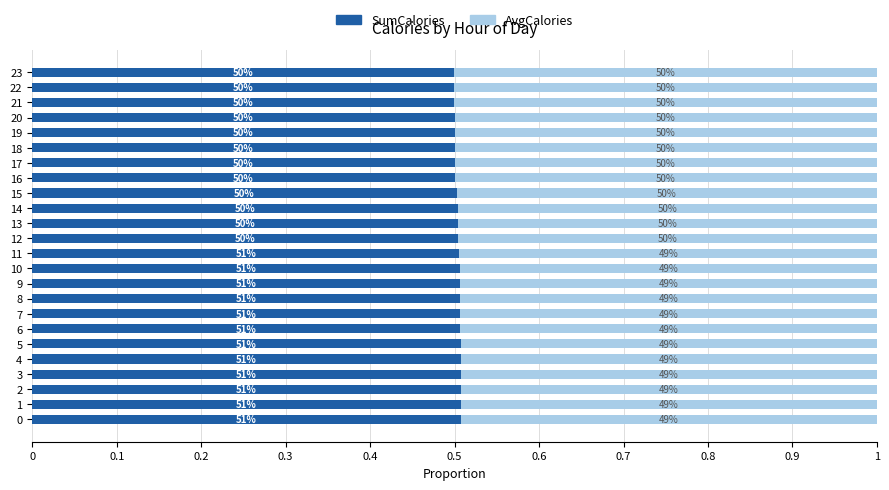

What are all the series names shown in the legend?

SumCalories, AvgCalories